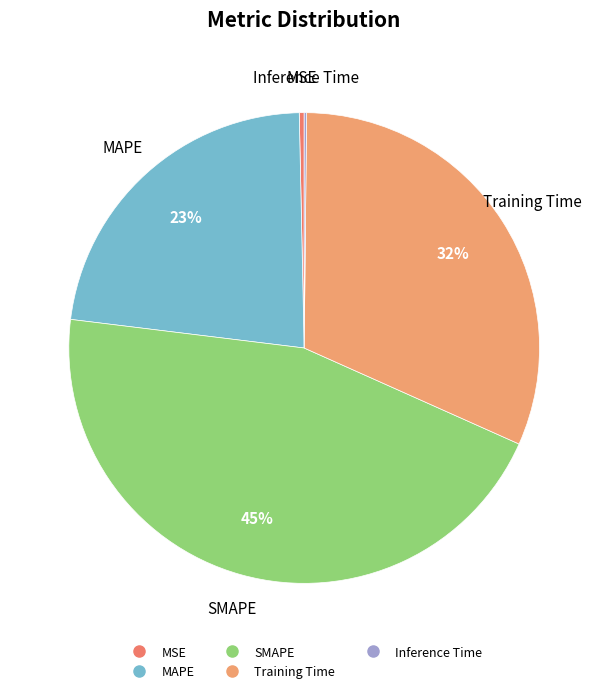

To the nearest percent, what is the difference between the largest and smallest slice percentages?

45%